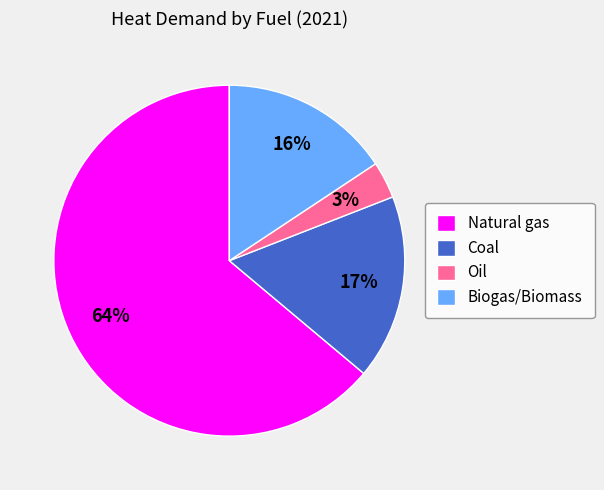

Is there a majority slice in this chart?

Yes